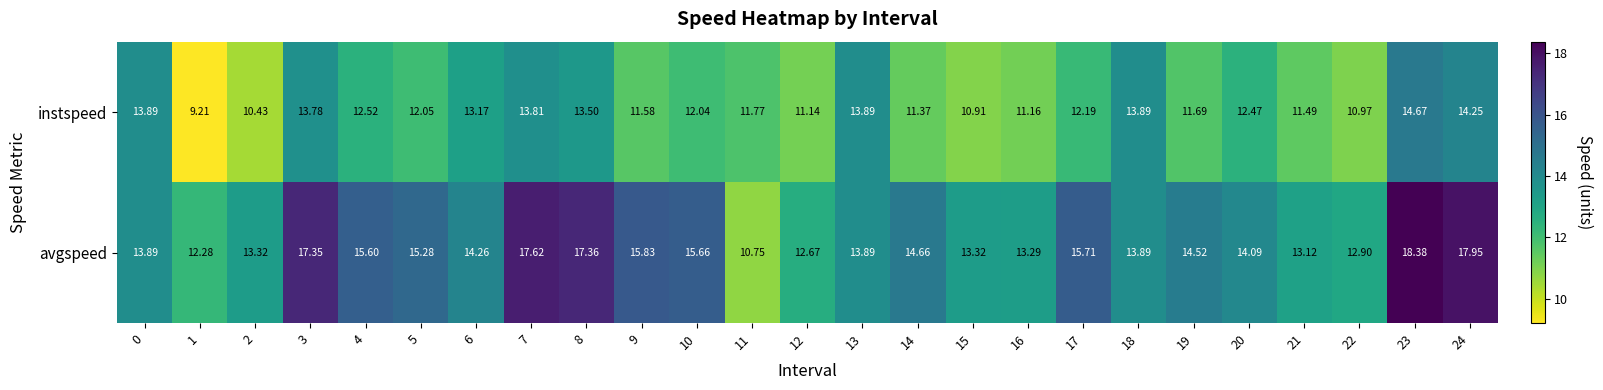

What is the difference between the highest and lowest values at 11?

1.0